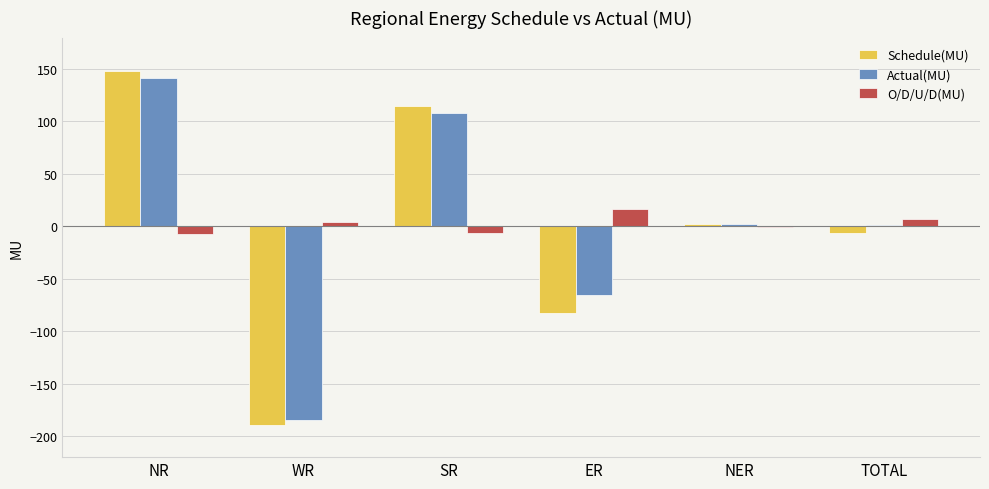

Which label corresponds to the largest value in the chart?

NR